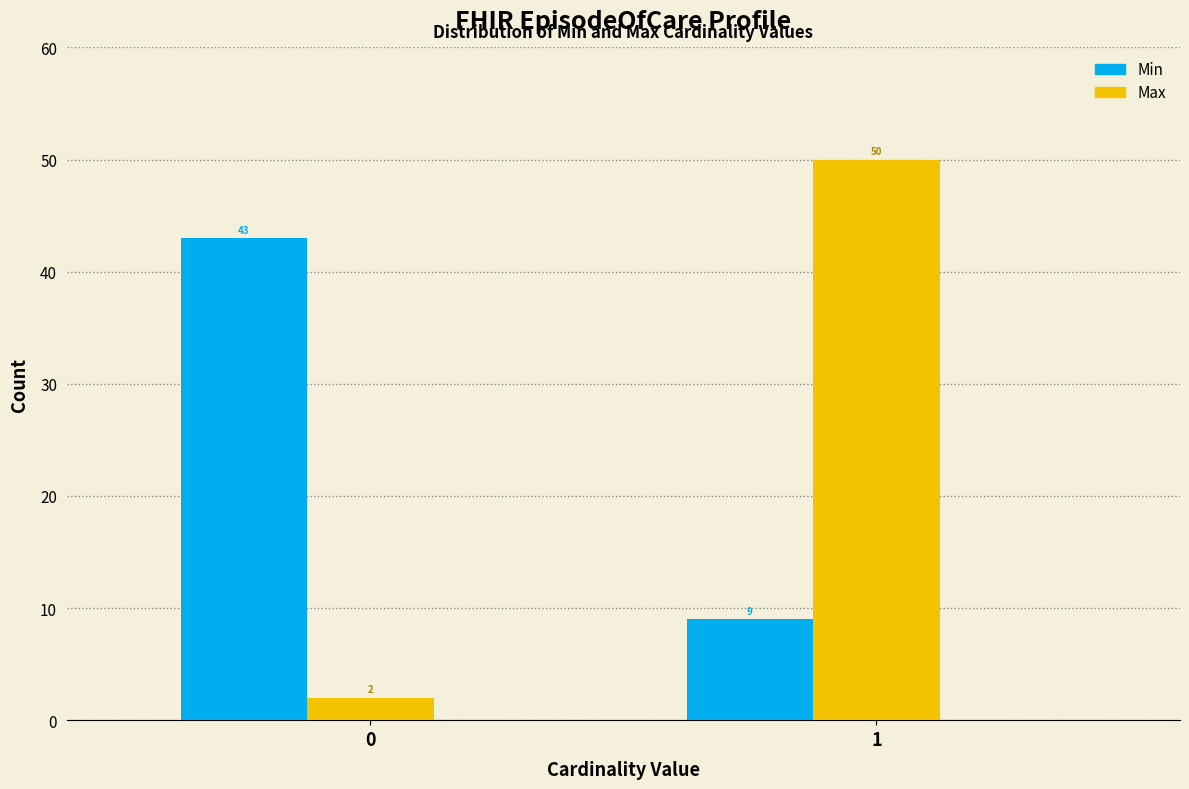

Is it true that Max equals 10 at 1?

False